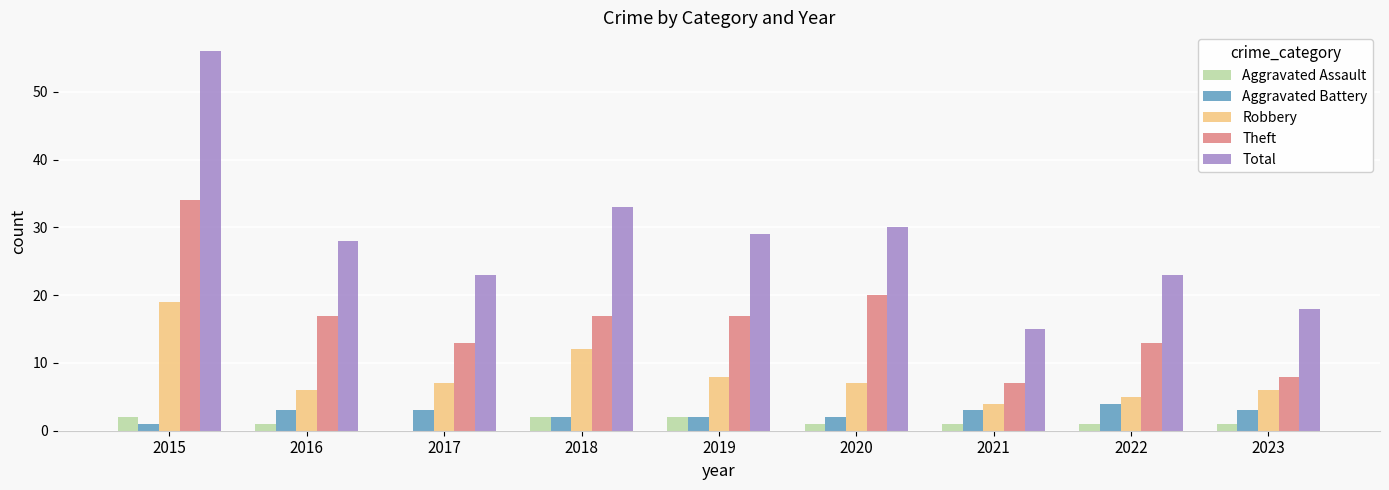

What is the difference between the Total values at 2023 and 2021?

3